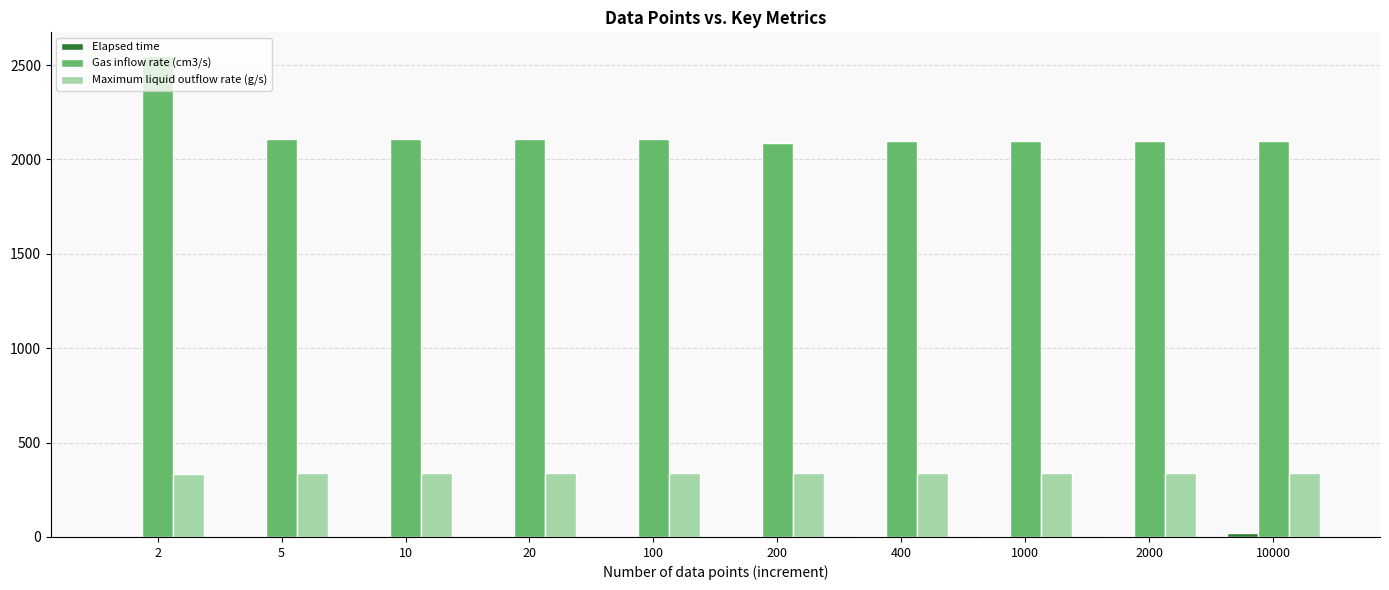

What value does the Gas inflow rate (cm3/s) series have at 400?

2097.9